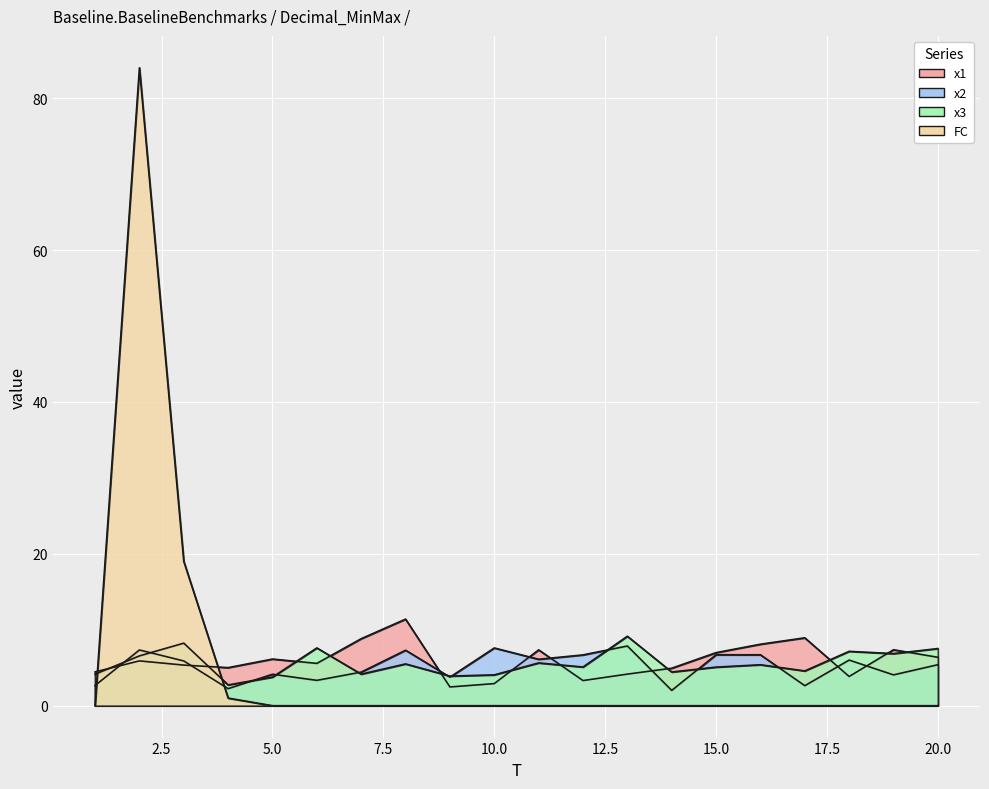

Where is x3 nearest to the value 5?

15